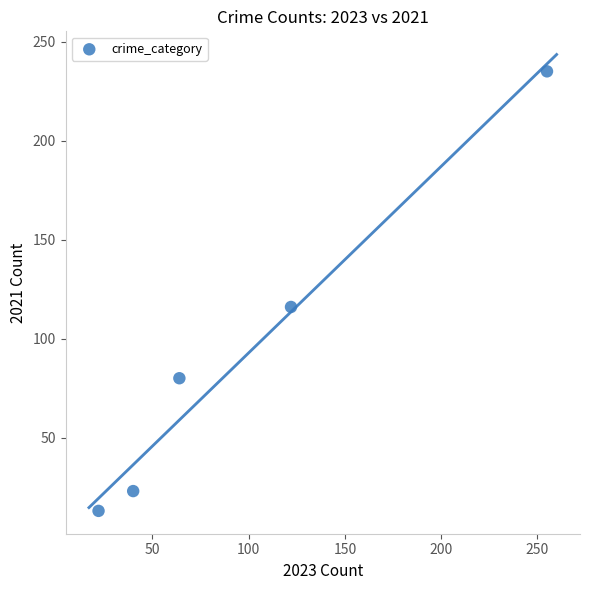

What Y value in the scatter plot is closest to 124?

116